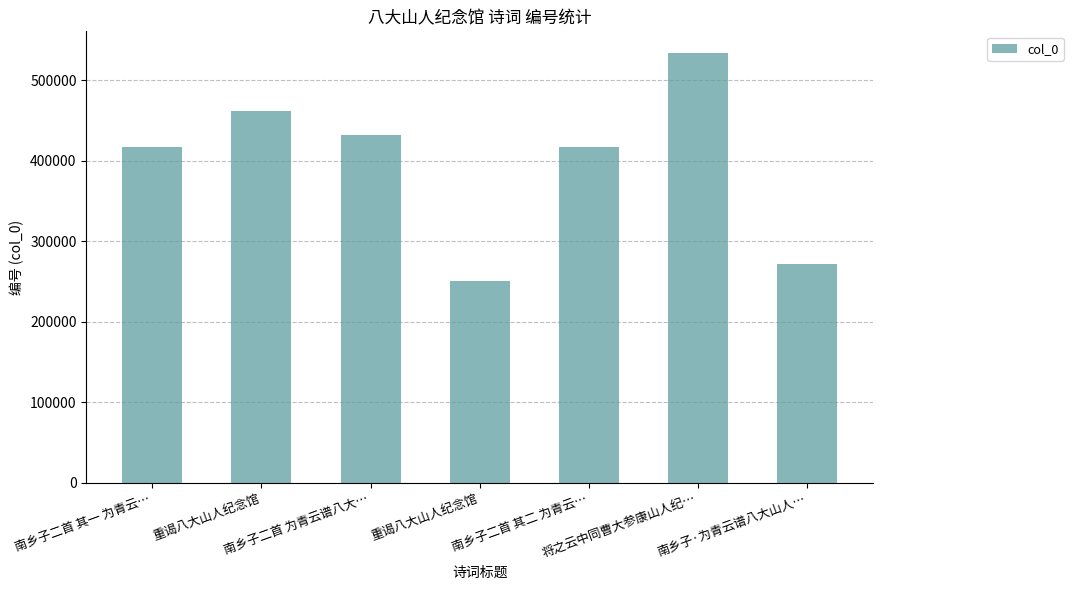

List the labels in order of value, smallest first.

重谒八大山人纪念馆, 南乡子·为青云谱八大山人…, 南乡子二首 其一 为青云…, 南乡子二首 其二 为青云…, 南乡子二首 为青云谱八大…, 重谒八大山人纪念馆, 将之云中同曹大参康山人纪…